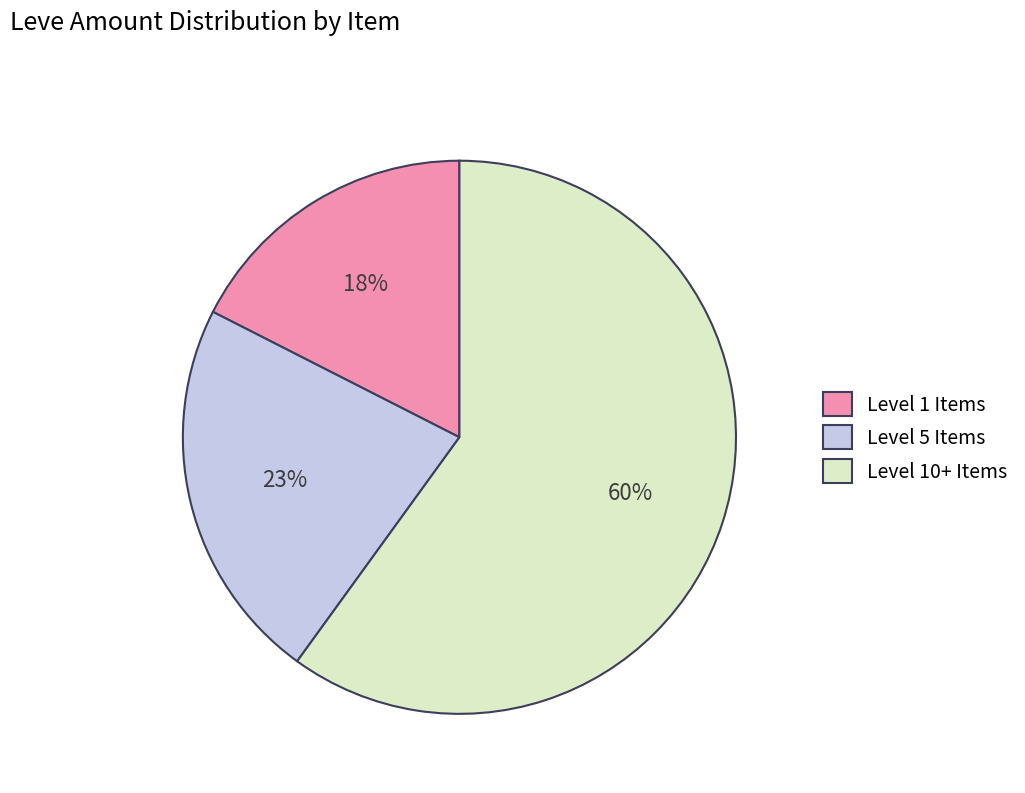

What is the largest slice in the pie chart?

Level 10+ Items